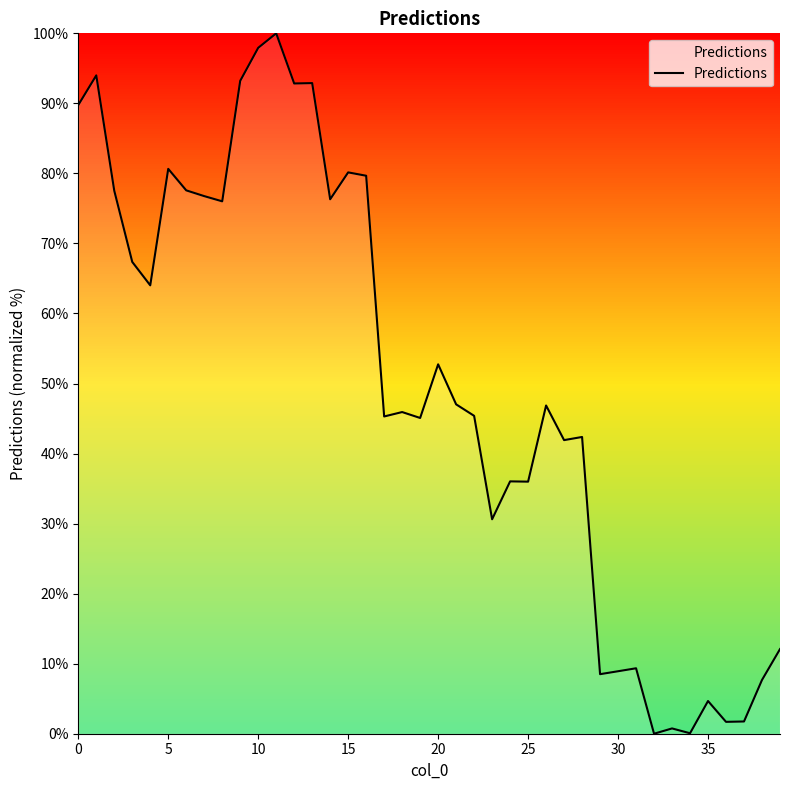

What is the maximum value shown in the chart?

100.0